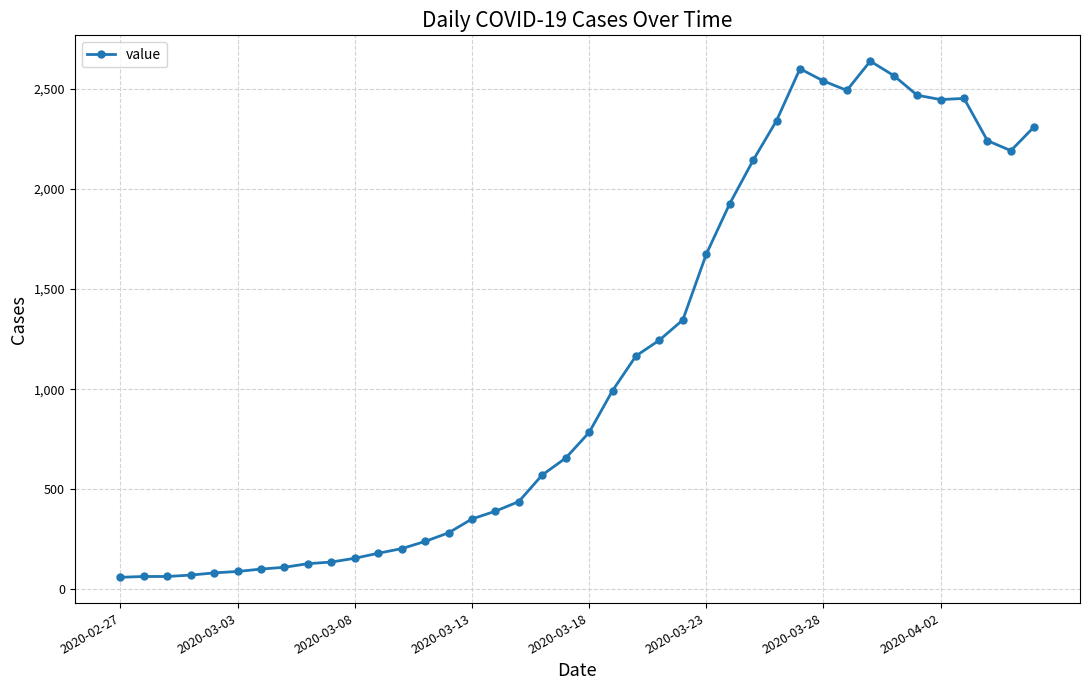

Does the chart have visible grid lines?

Yes